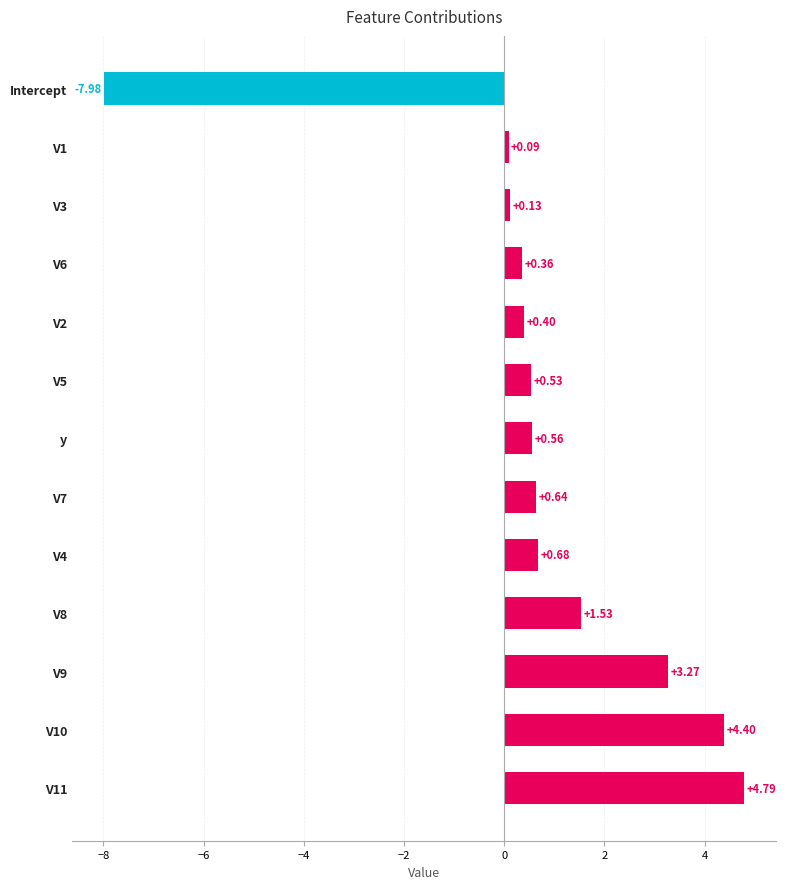

How many bars are there in total?

13